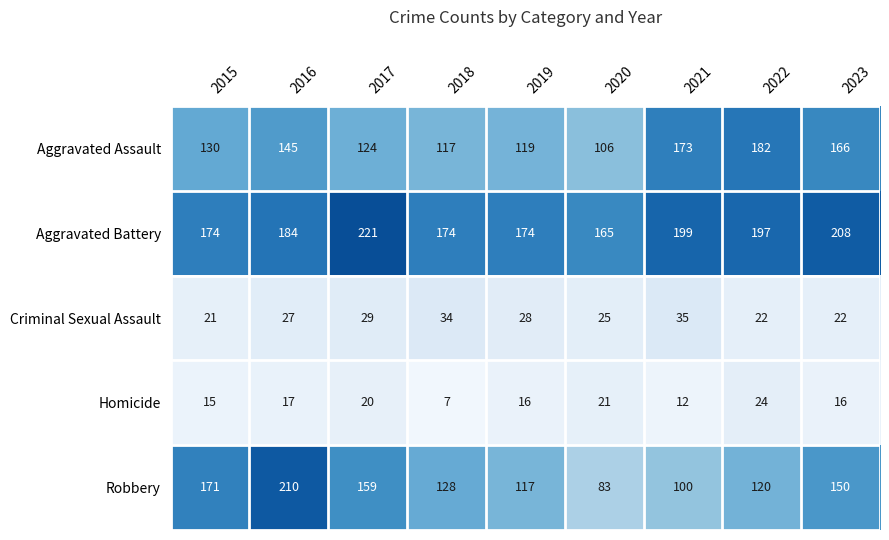

What is the minimum value shown in the chart?

7